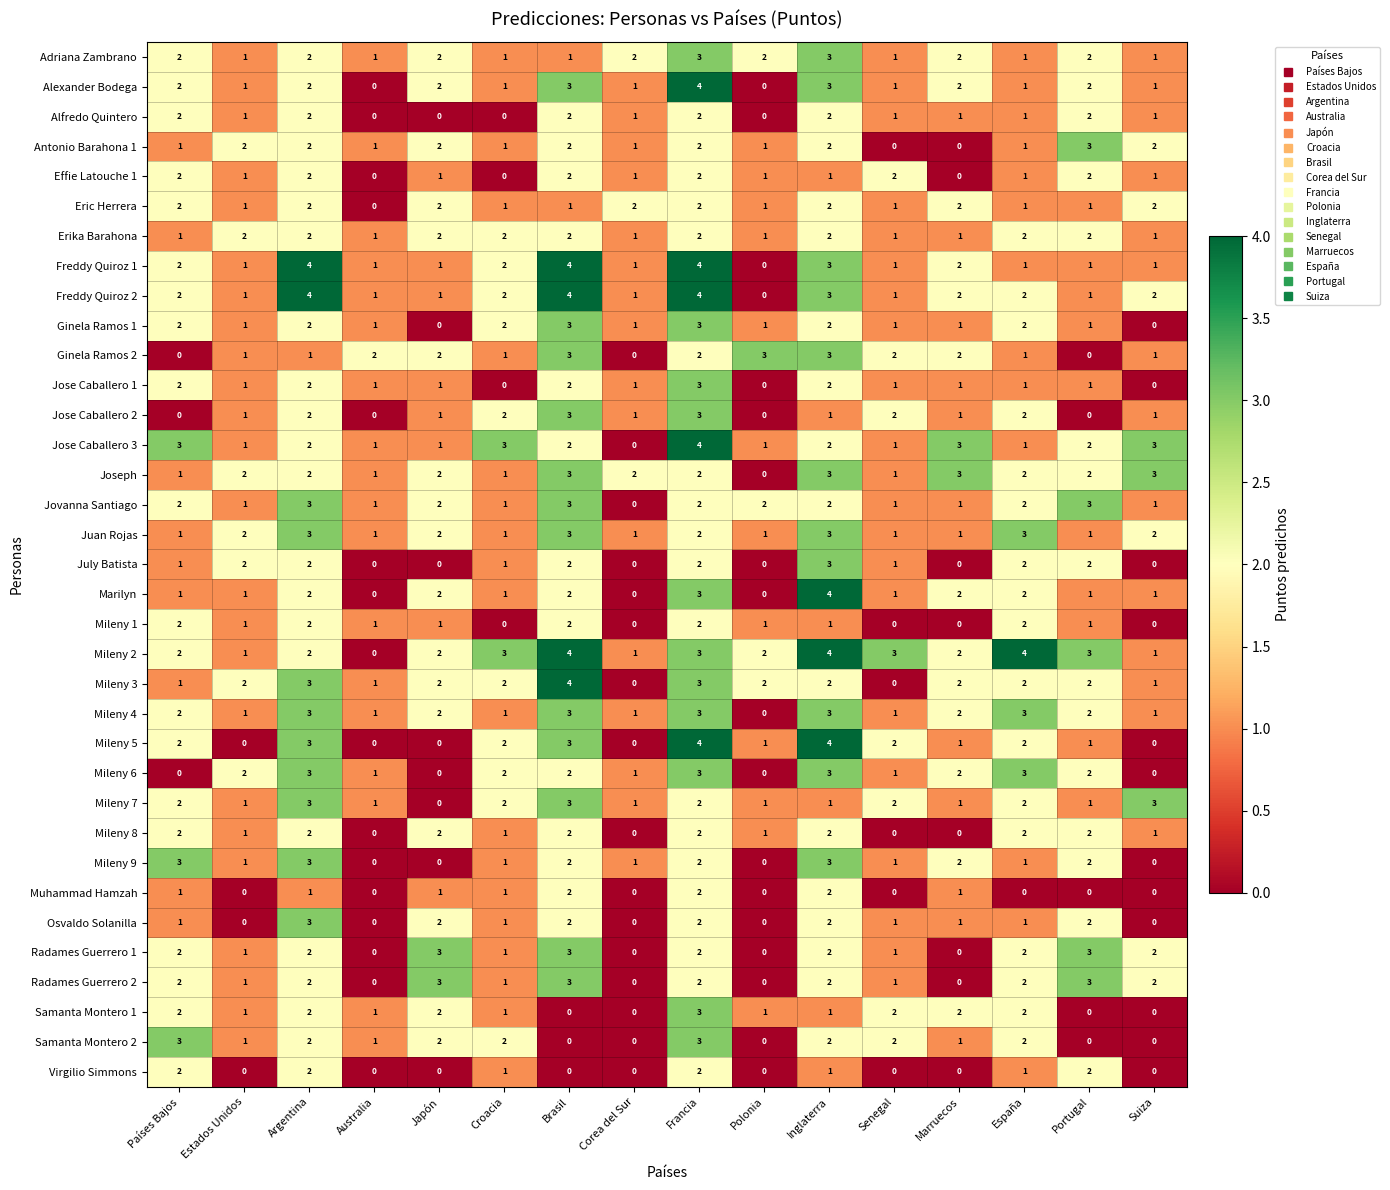

How many categories are shown in the chart?

16